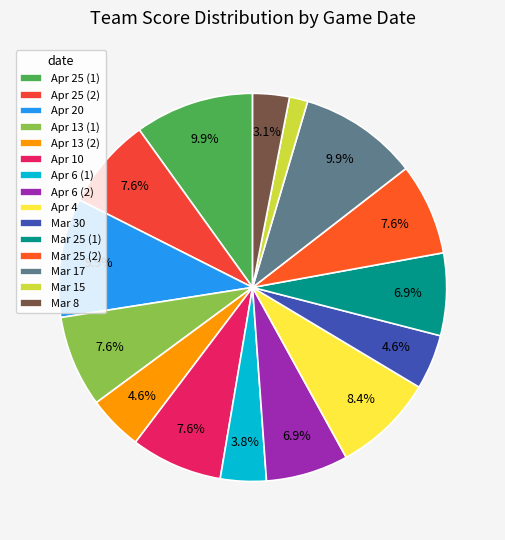

To the nearest percent, what portion does Apr 4 represent?

8%